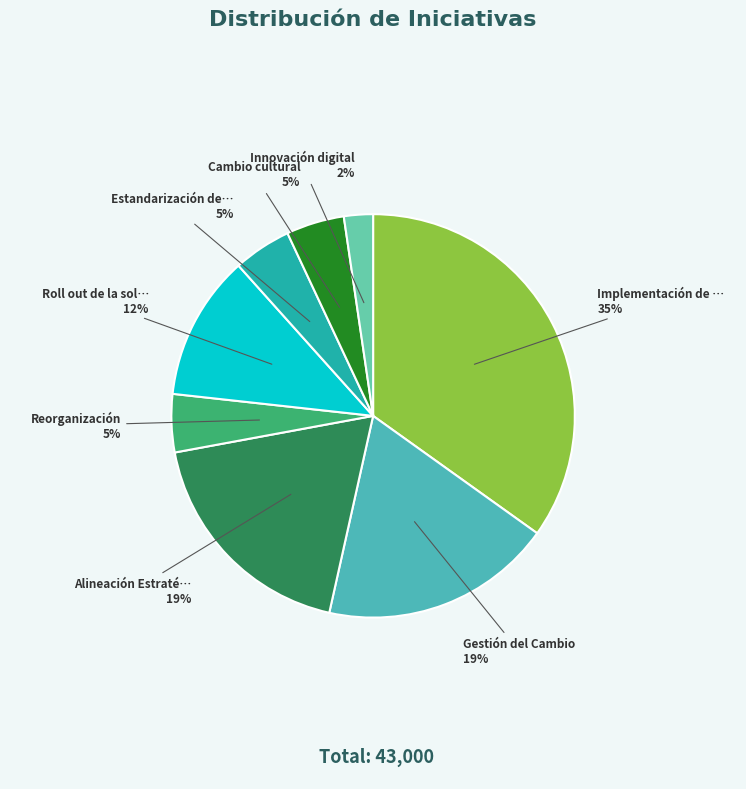

How many slices are in this pie chart?

8